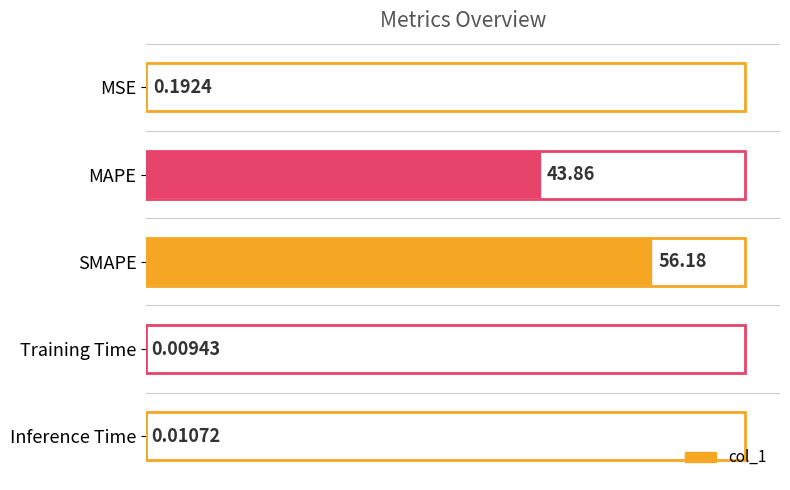

Where is the data nearest to the value 28?

MAPE